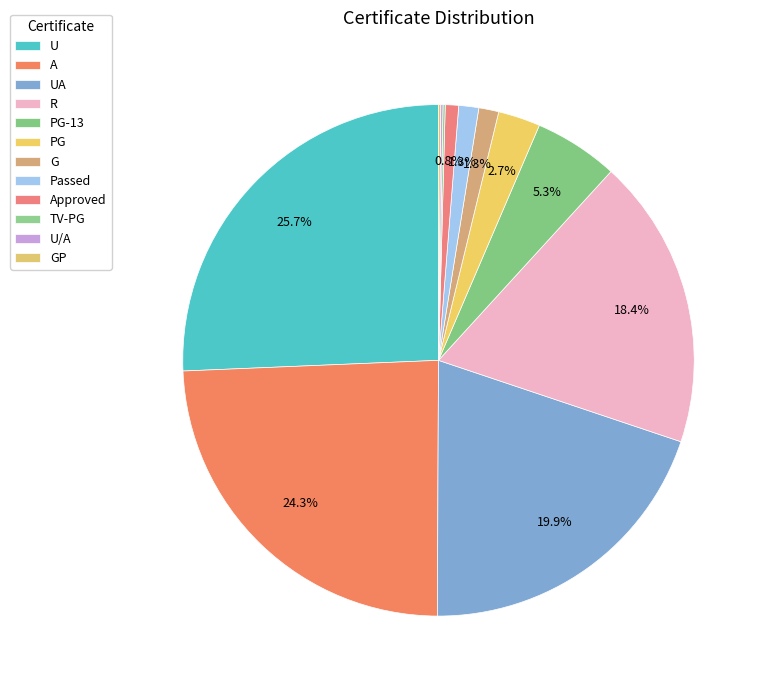

What is the largest slice in the pie chart?

U